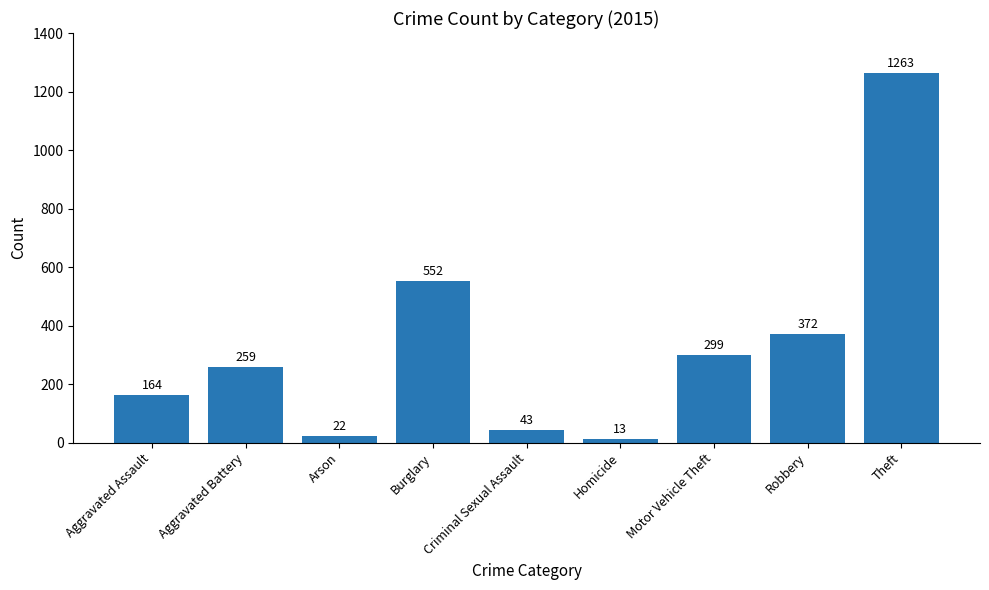

What position from the right is Burglary?

6